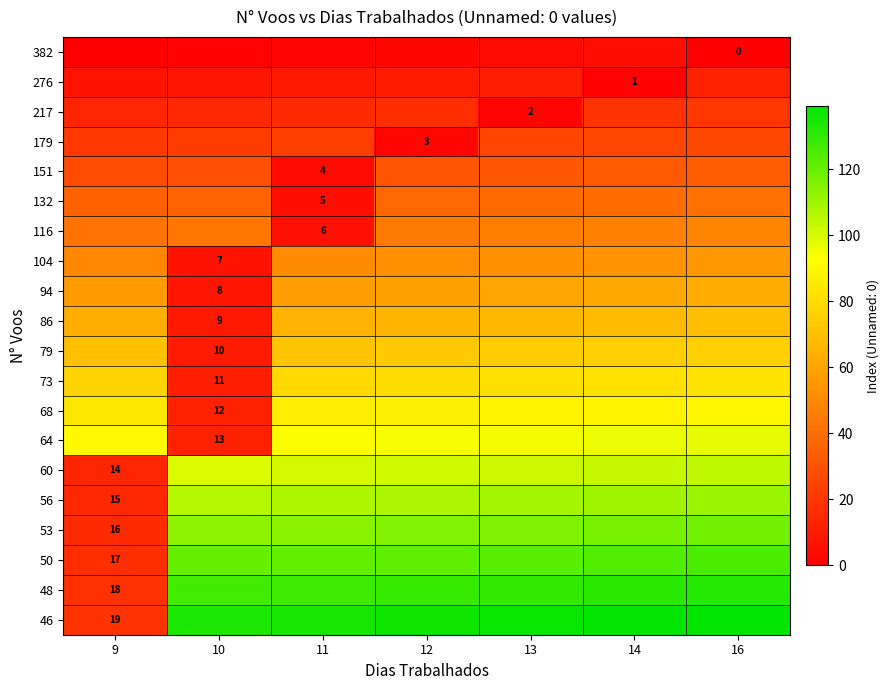

What is the highest value of the 68 series?

90